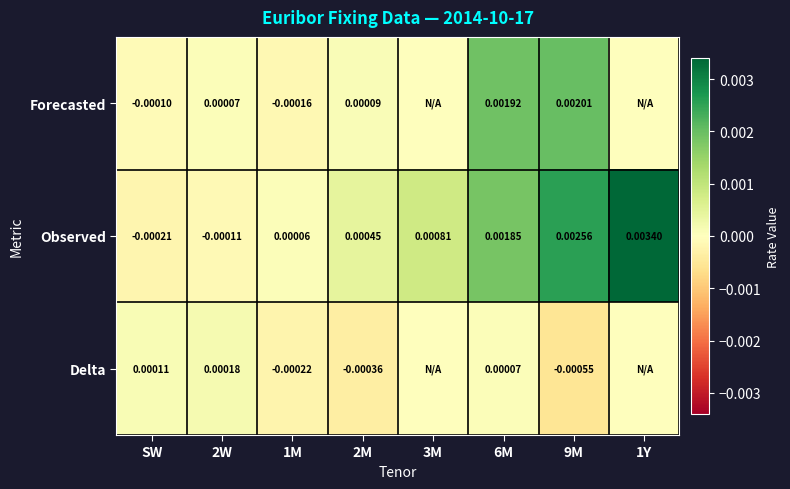

Rank the series at 6M from lowest to highest value.

Delta, Observed, Forecasted